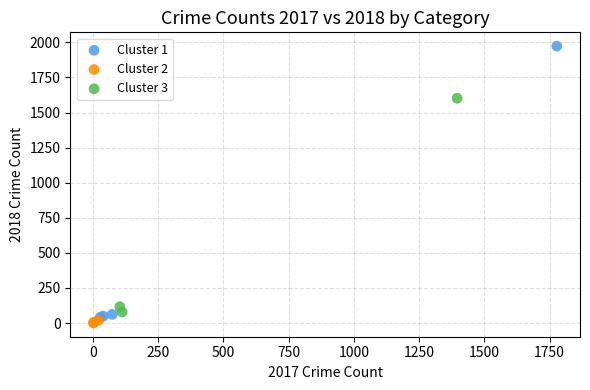

Which series reaches the maximum Y coordinate?

Cluster 1